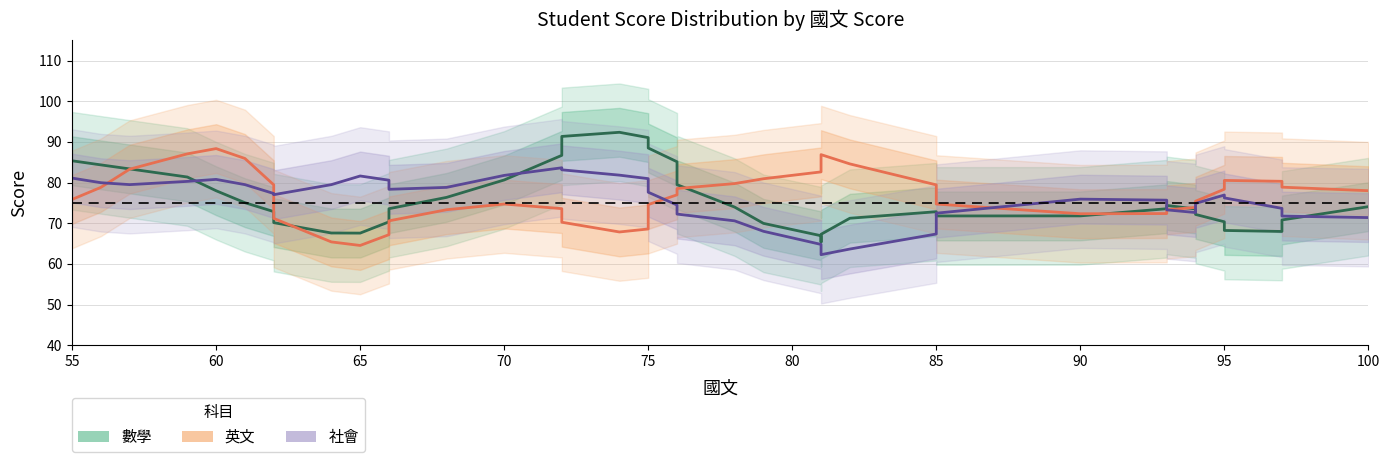

What is the difference between the maximum and minimum values in the 英文 series?

23.8